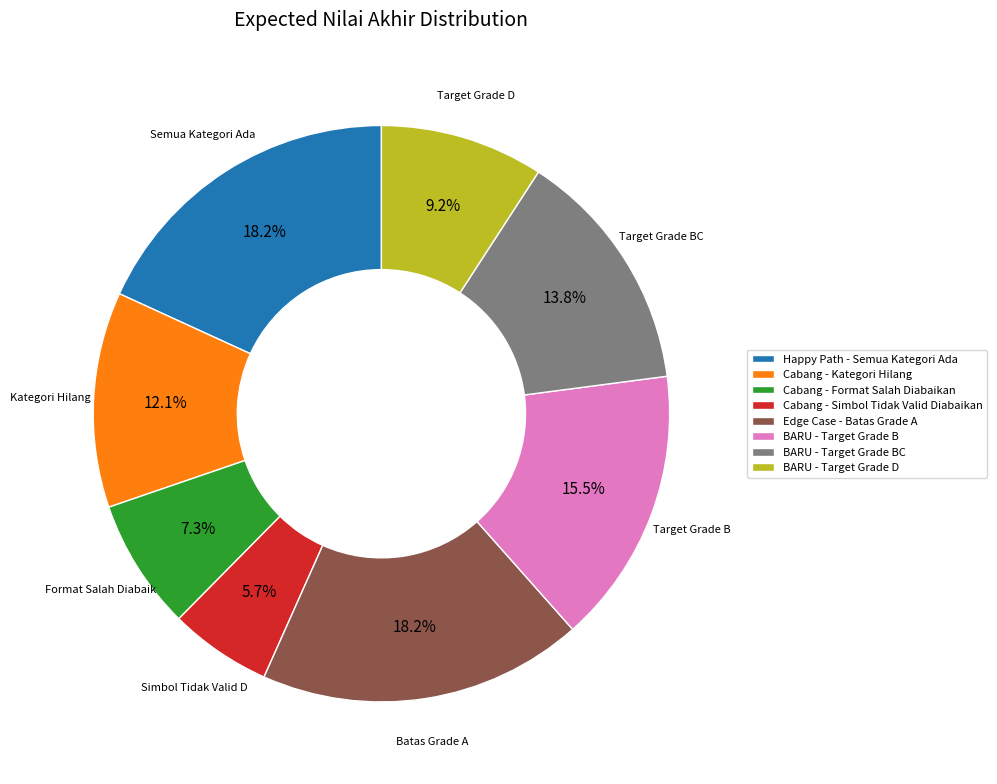

Which category has the smallest portion of the pie?

Cabang - Simbol Tidak Valid Diabaikan